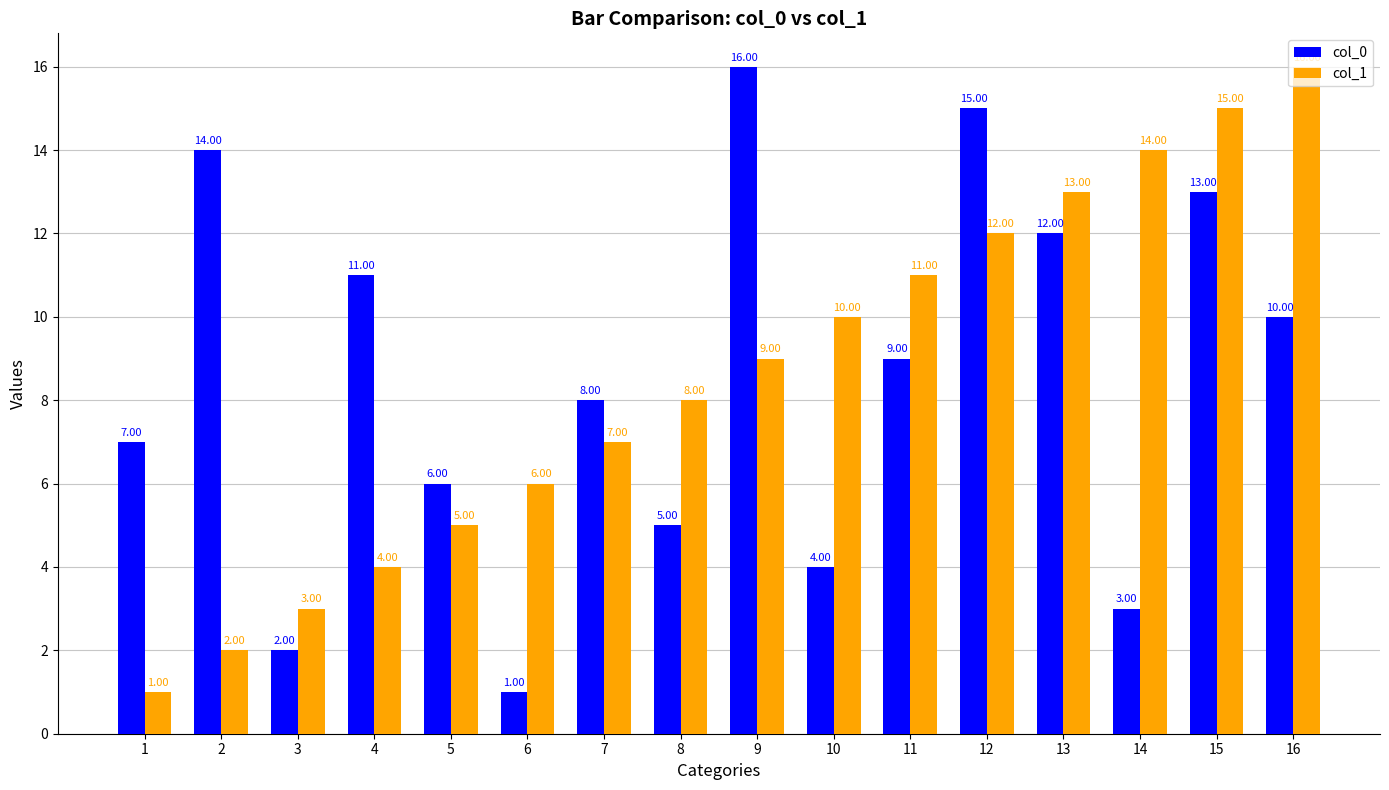

How many bars are there in total?

32